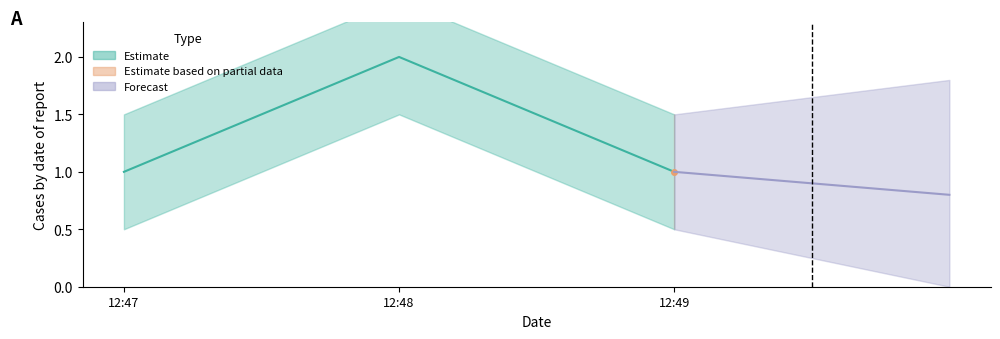

What is the ratio of the value at 12:47 to the value at 12:48?

0.5